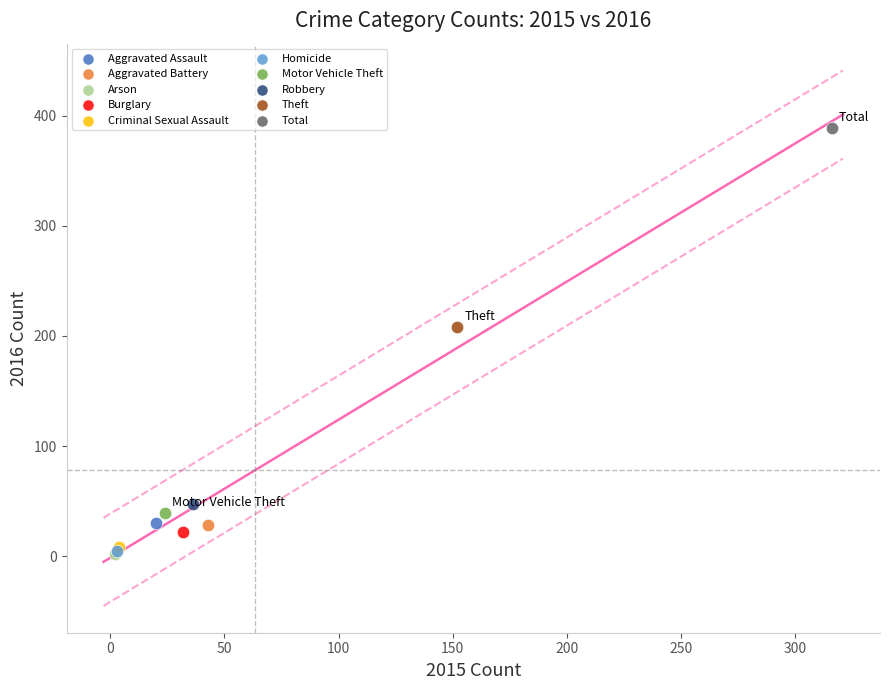

What are all the series names shown in the legend?

Aggravated Assault, Aggravated Battery, Arson, Burglary, Criminal Sexual Assault, Homicide, Motor Vehicle Theft, Robbery, Theft, Total